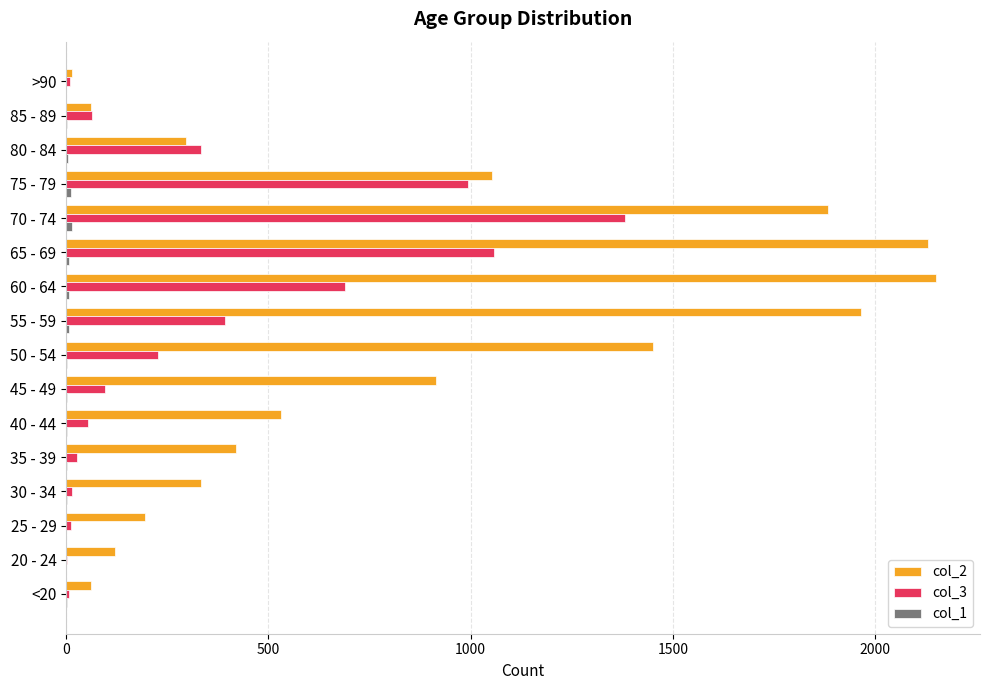

What is the sum of all col_2 values?

13581